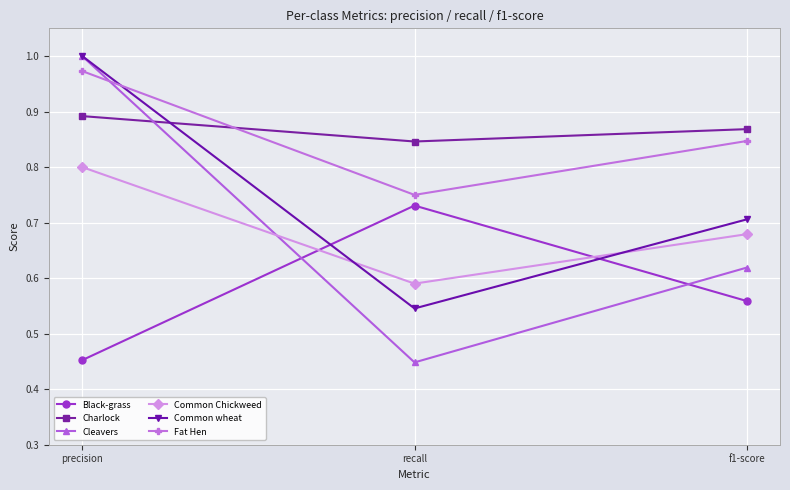

List the labels in order of Common Chickweed value, smallest first.

recall, f1-score, precision